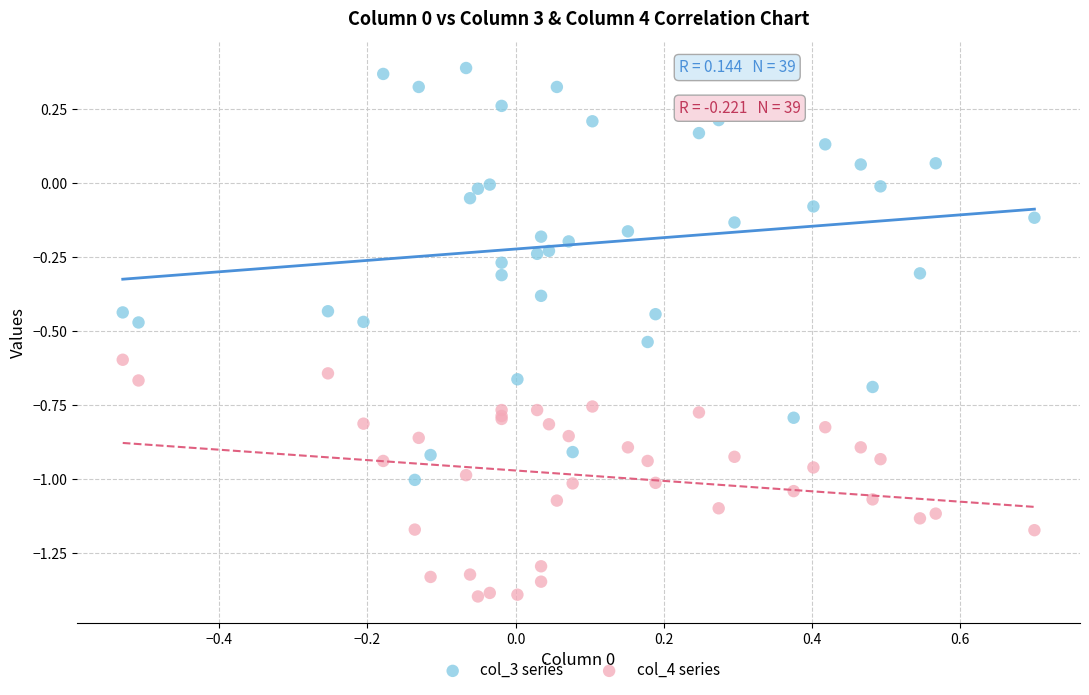

Which series has the largest Y range (max minus min)?

col_3 series